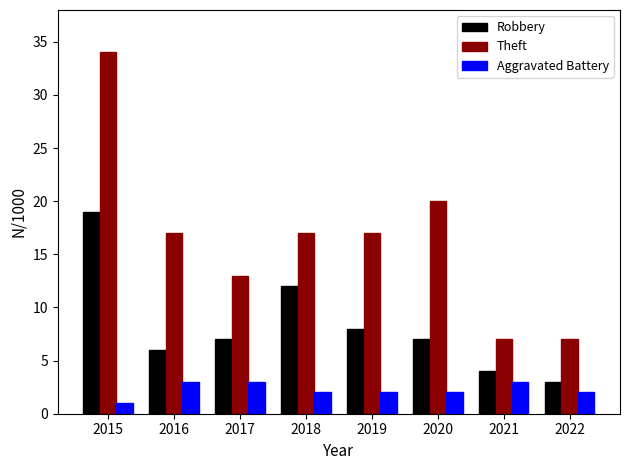

How many categories are shown in the chart?

8